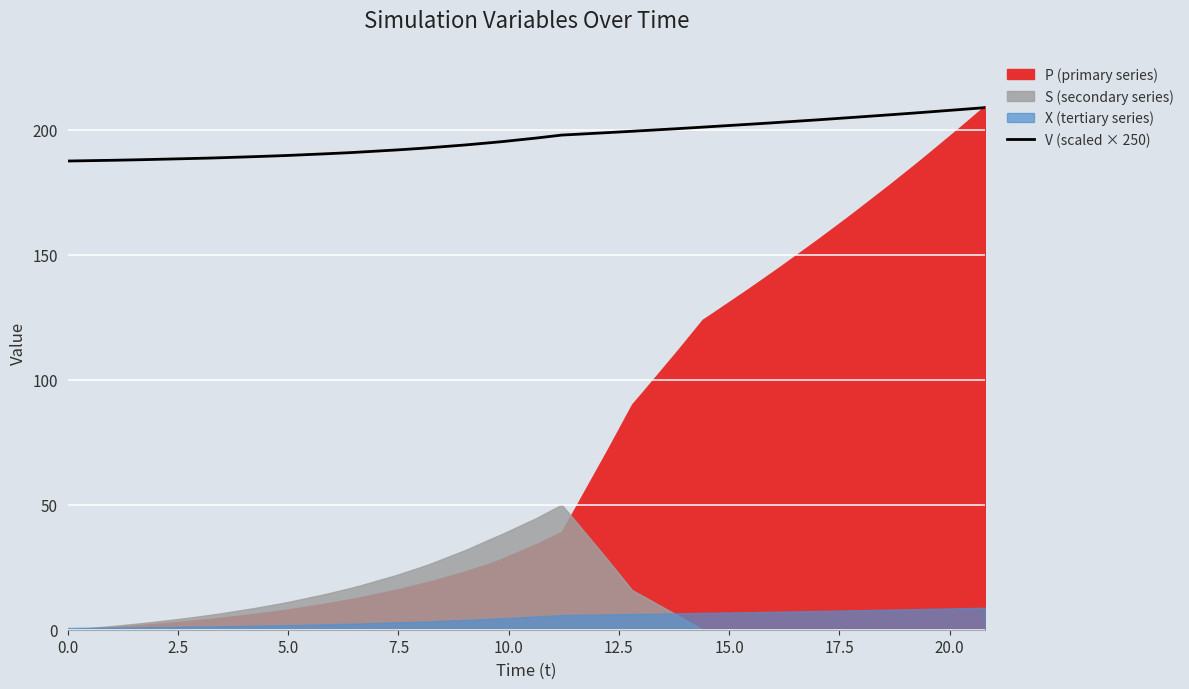

What is the minimum value for V (scaled × 250)?

187.5